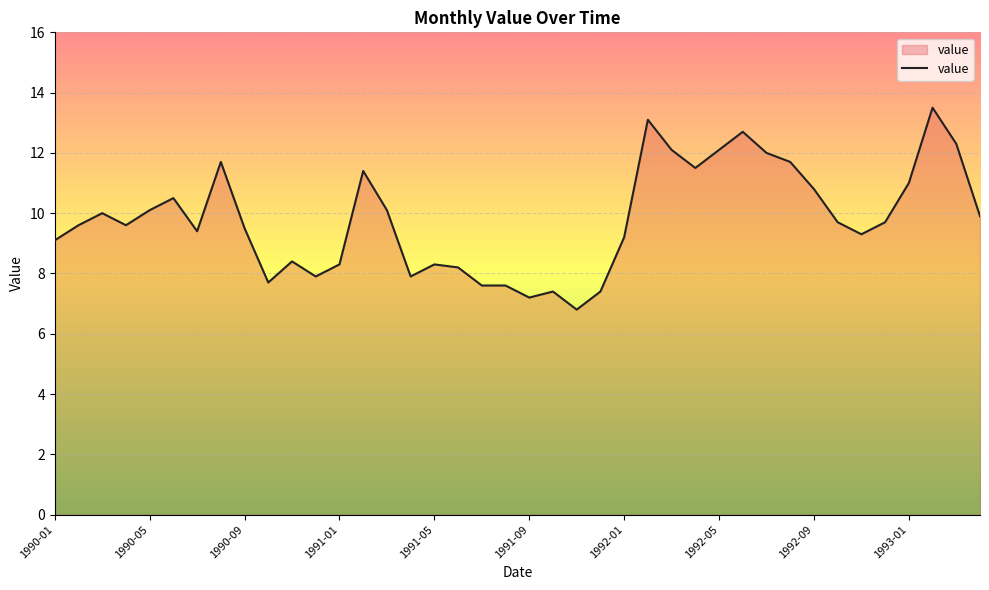

What is the average value?

9.8